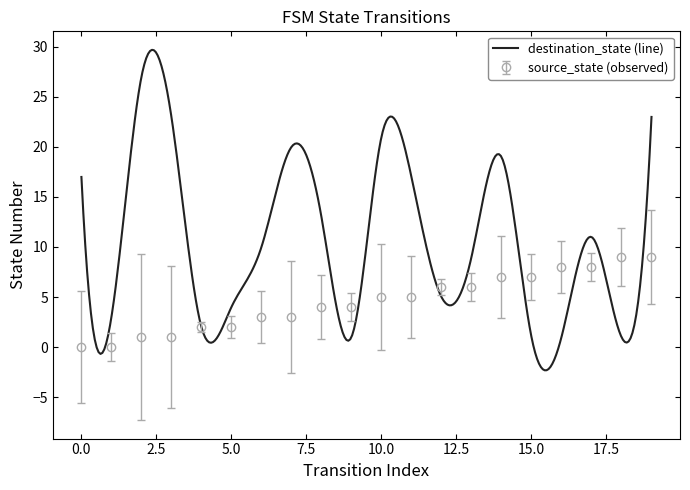

Does the chart have visible grid lines?

No